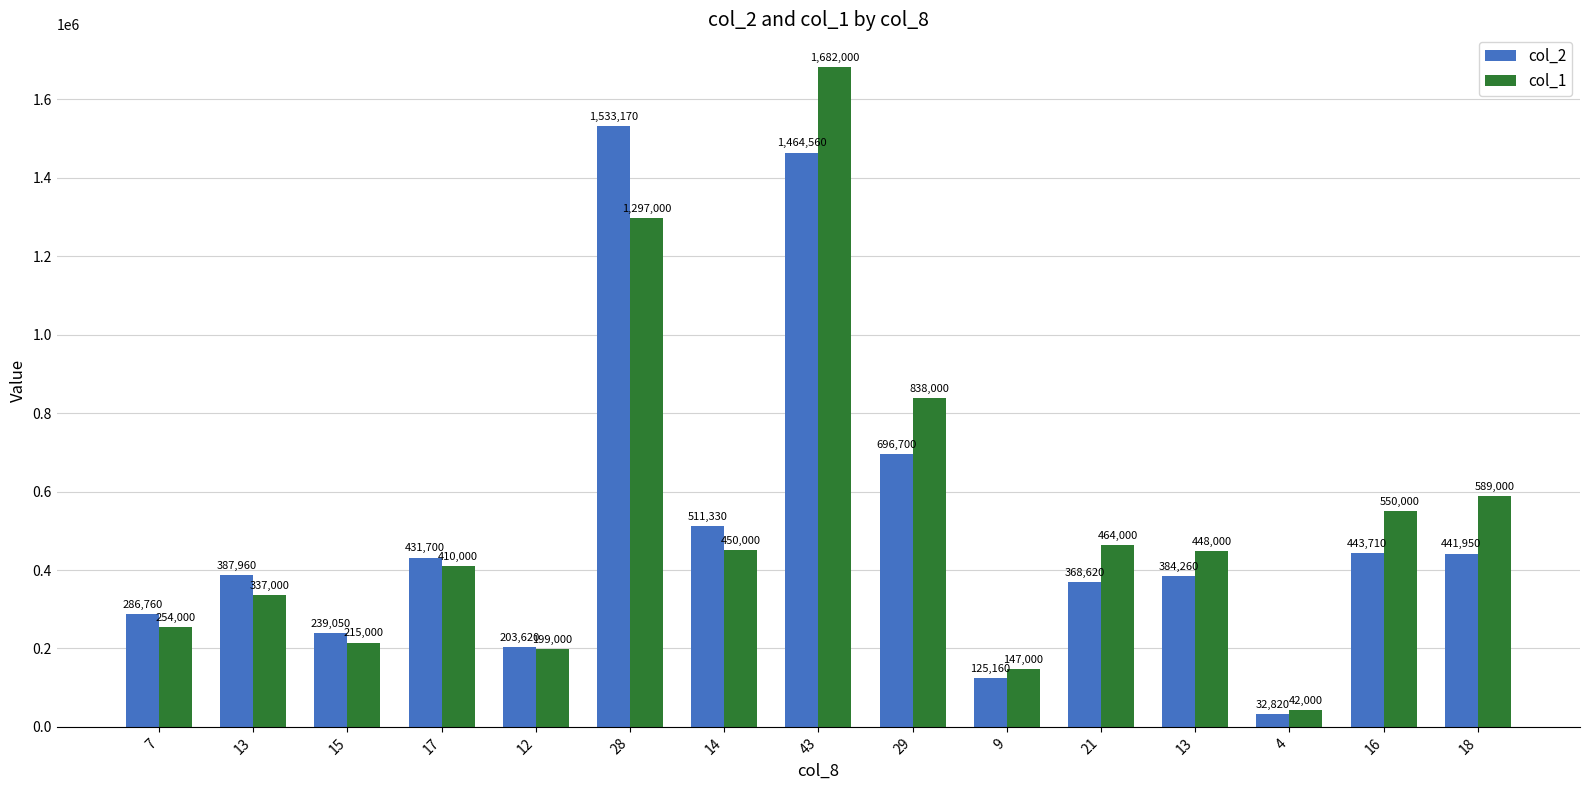

At which category is the sum across all series the highest?

43